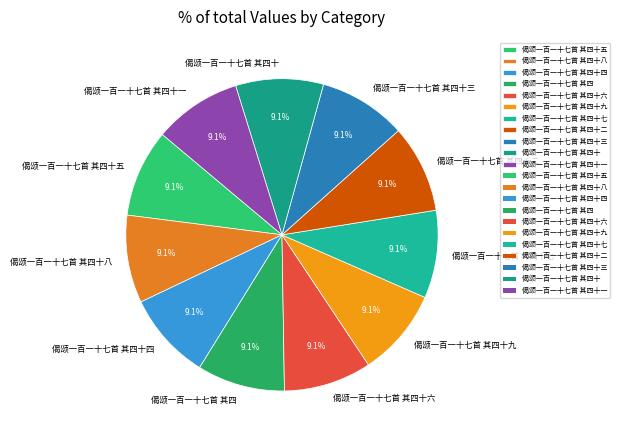

To the nearest percent, what is the combined percentage of 偈颂一百一十七首 其四十八 and 偈颂一百一十七首 其四十七?

18%